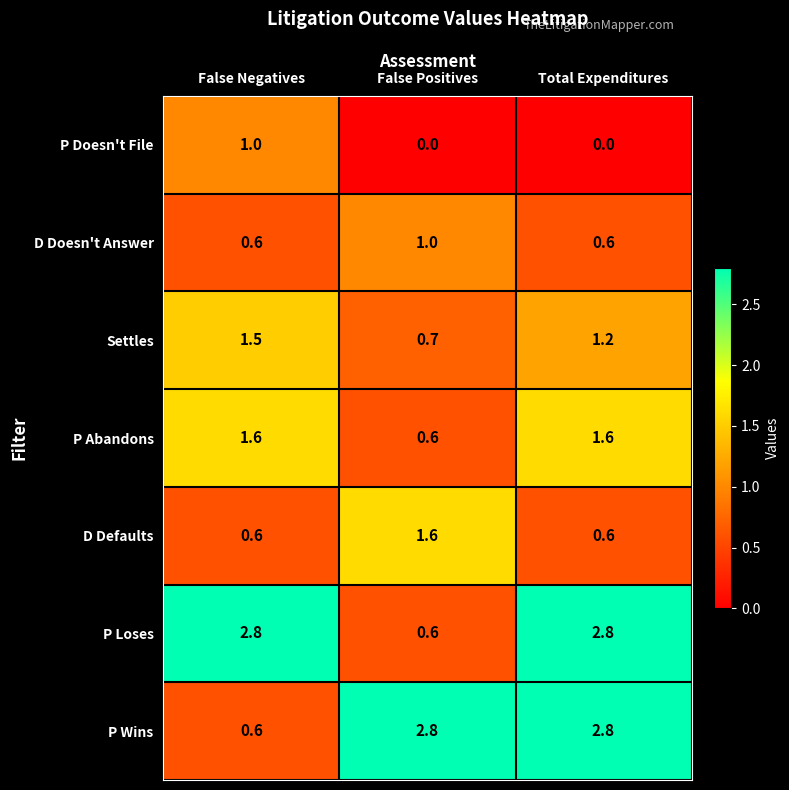

Reading left to right, extract all data points from this chart.

P Doesn't File: False Negatives=1.0	False Positives=0.0	Total Expenditures=0.0
D Doesn't Answer: False Negatives=0.6	False Positives=1.0	Total Expenditures=0.6
Settles: False Negatives=1.5	False Positives=0.7	Total Expenditures=1.2
P Abandons: False Negatives=1.6	False Positives=0.6	Total Expenditures=1.6
D Defaults: False Negatives=0.6	False Positives=1.6	Total Expenditures=0.6
P Loses: False Negatives=2.8	False Positives=0.6	Total Expenditures=2.8
P Wins: False Negatives=0.6	False Positives=2.8	Total Expenditures=2.8